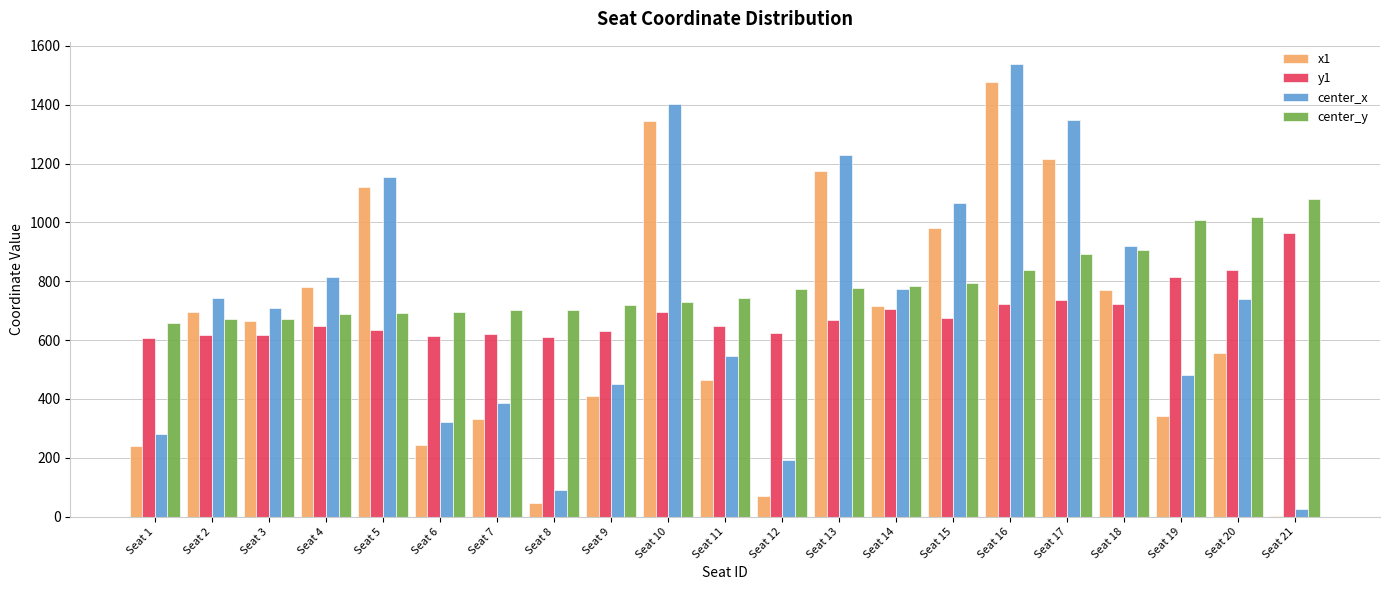

The value of center_x at Seat 2 is 743.2. True or false?

True